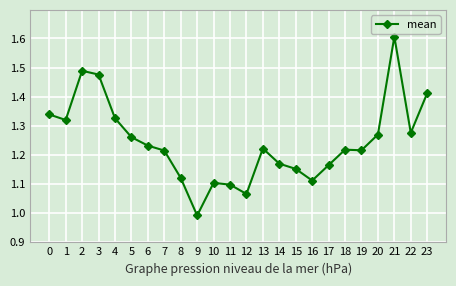

The chart shows a value of 1.9 at 17. True or false?

False